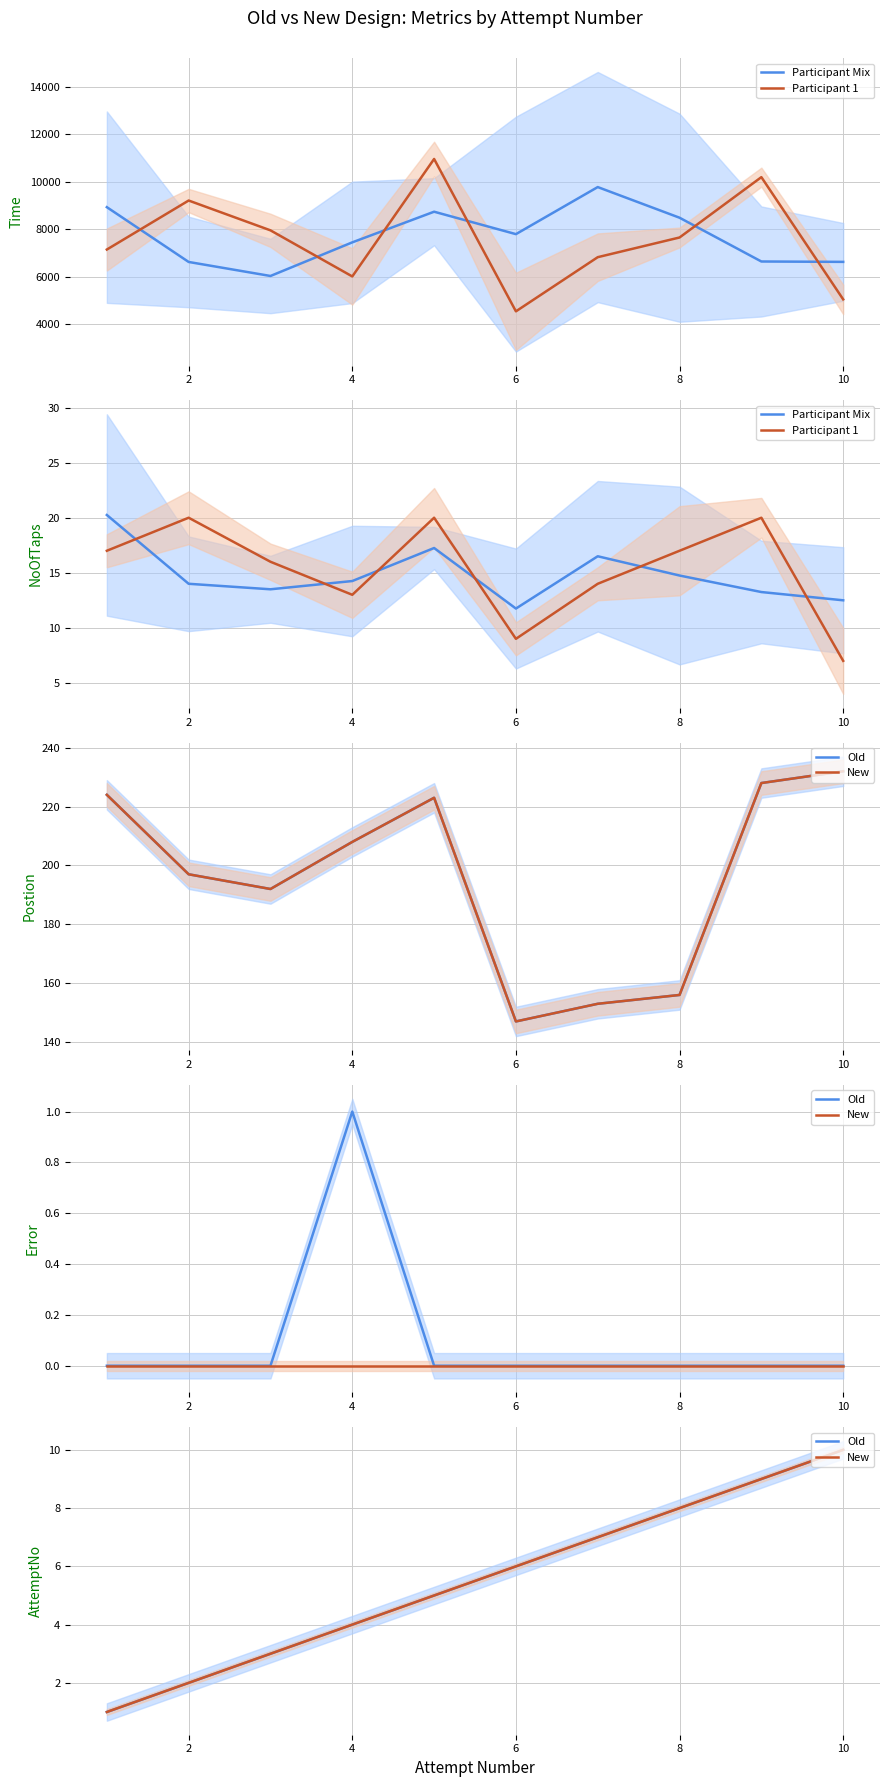

True or false: New and Participant Mix cross at least once.

False